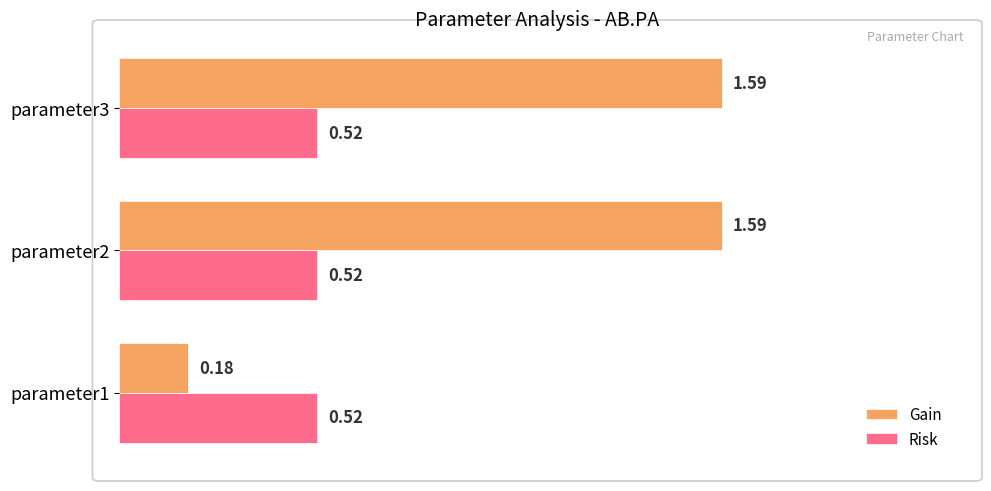

Is the value of Risk at parameter1 greater than the value of Gain at parameter3?

No